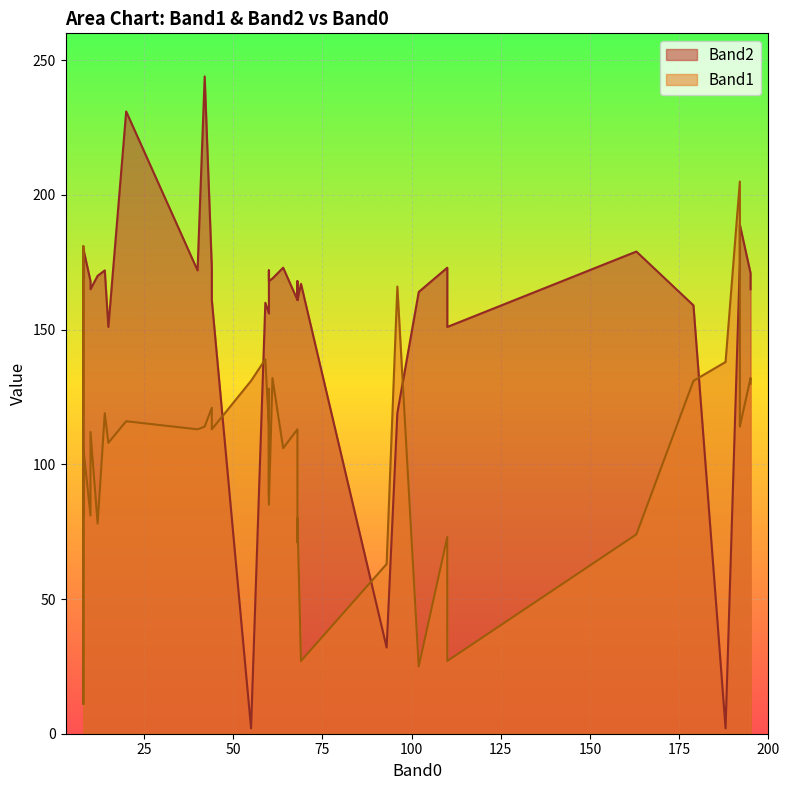

What is the highest value of the Band2 series?

244